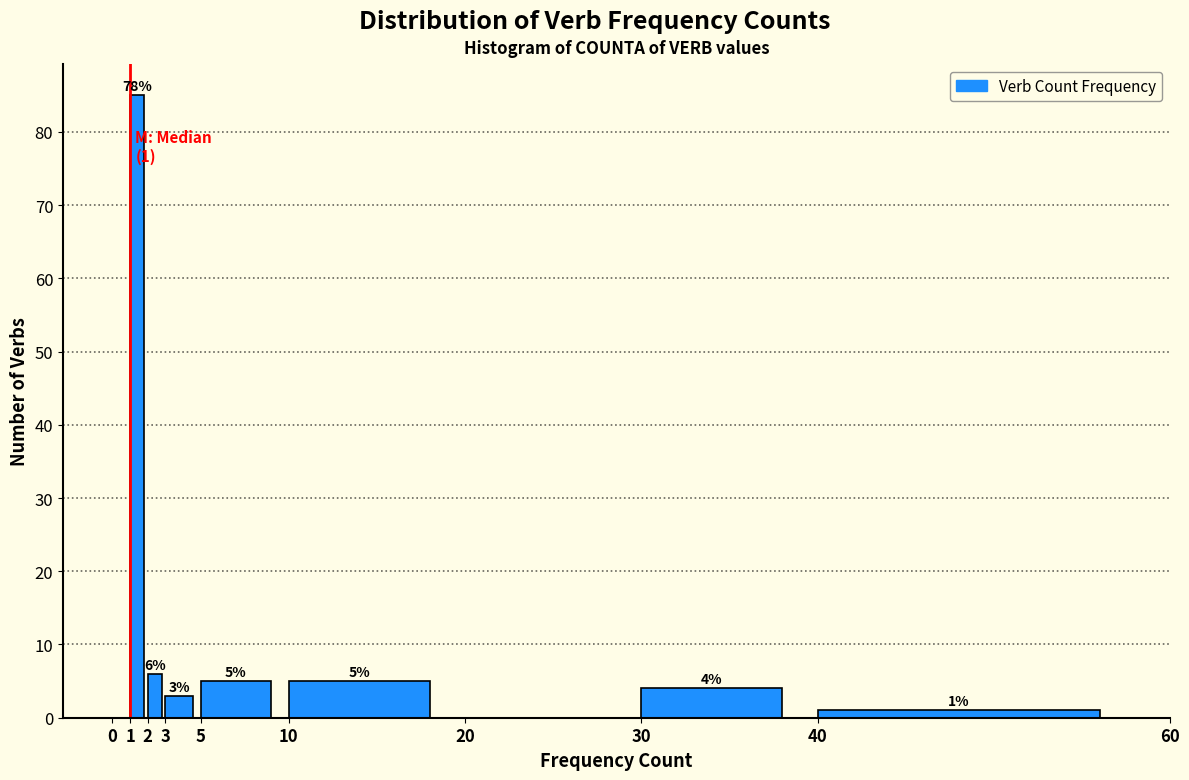

Over which range of the x-axis is the bar tallest?

1 to 2